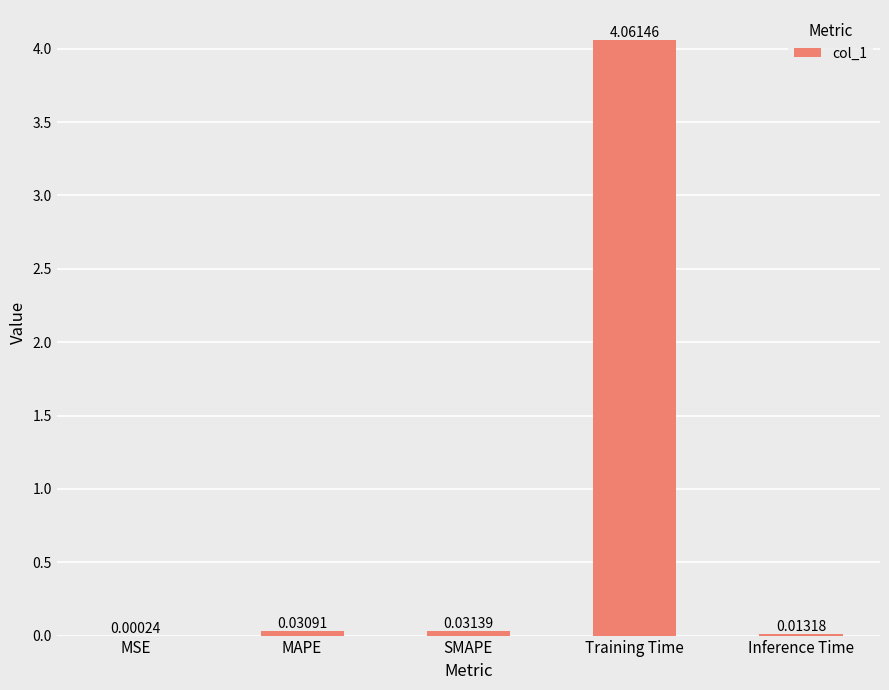

Which category has the highest value across all series?

Training Time